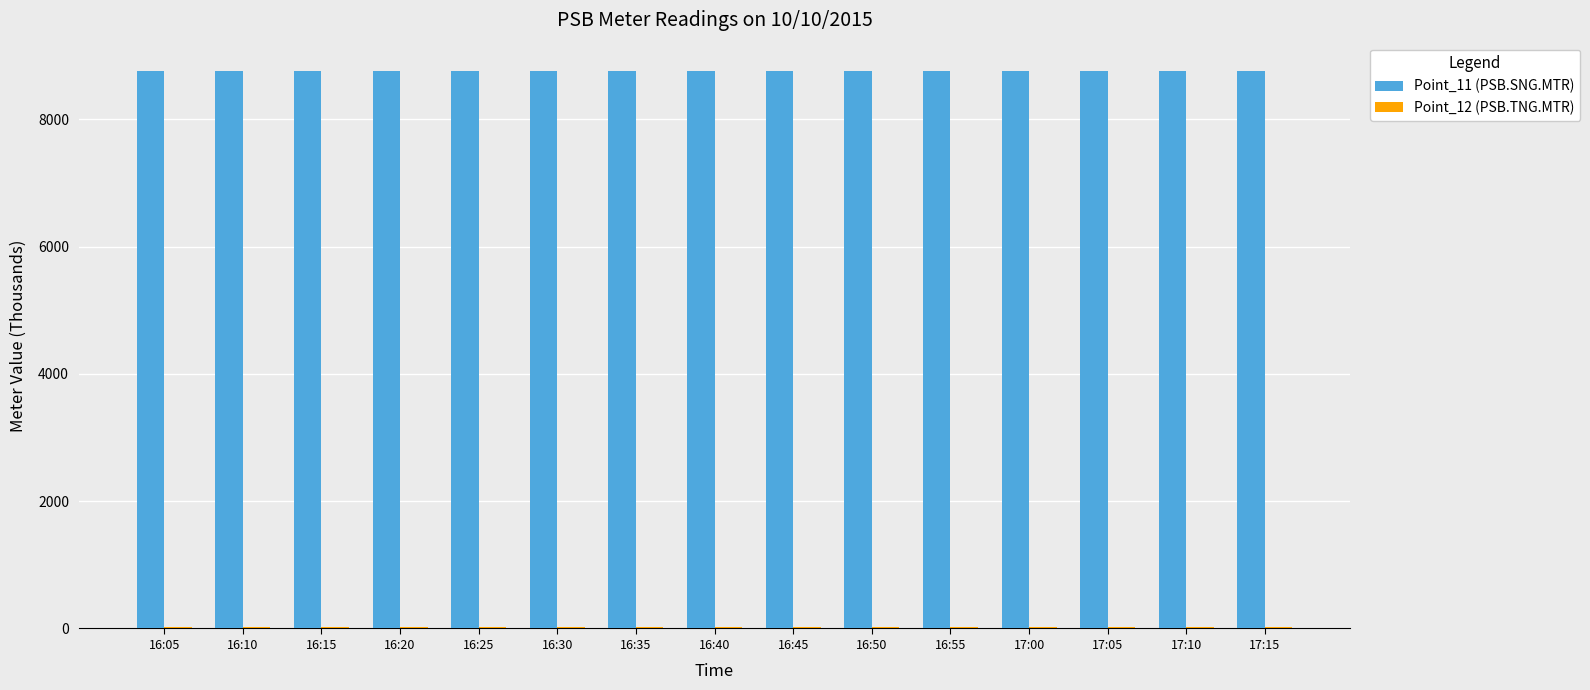

Does the chart contain stacked bars?

No